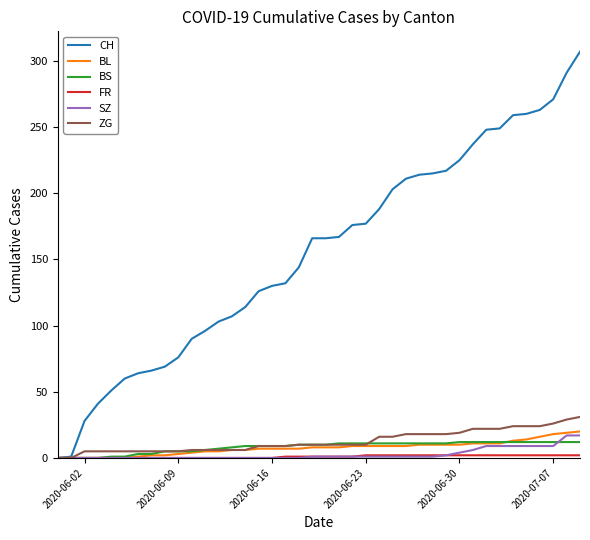

Which series has the largest total across all categories?

CH